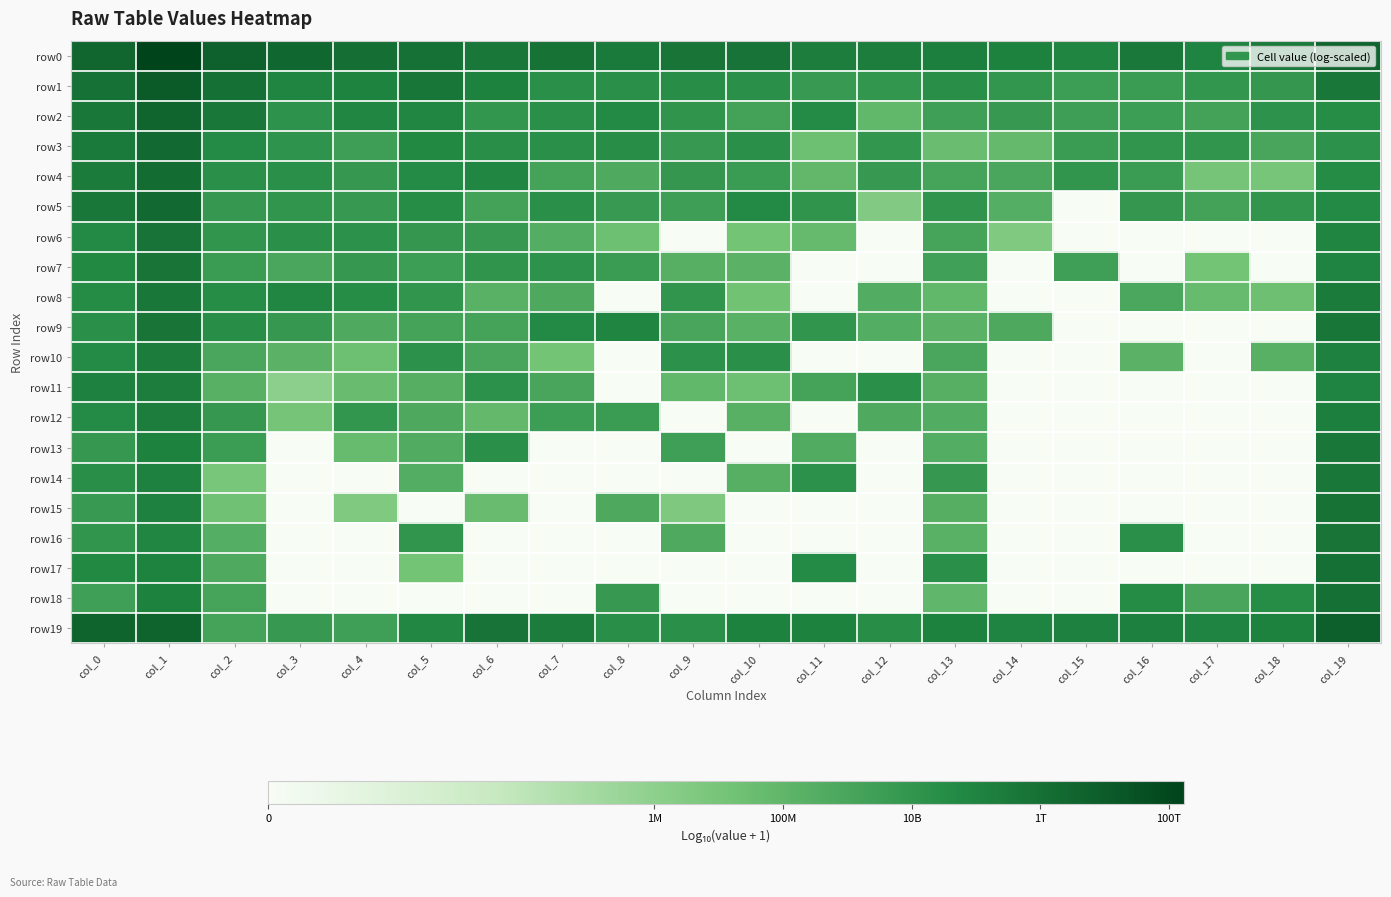

At how many categories does at least one series exceed 1?

20